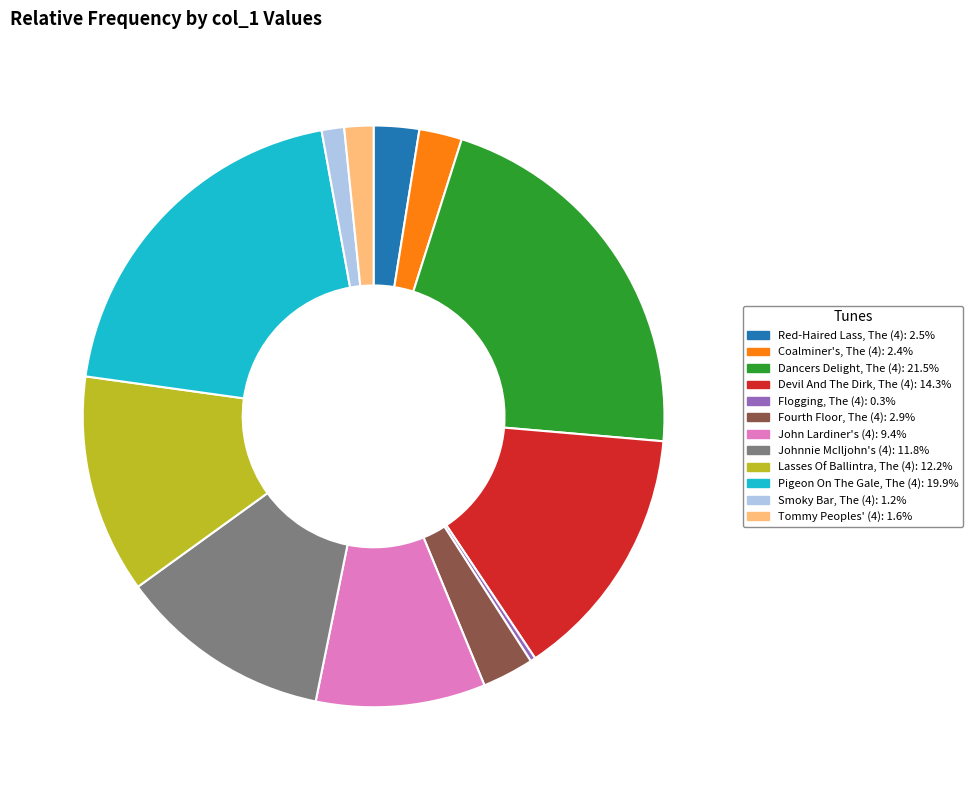

Combined, do John Lardiner's (4) and Red-Haired Lass, The (4) account for over 50%?

No